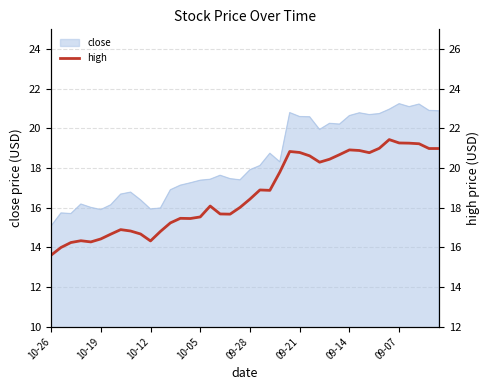

Is it true that close equals 14.4 at 09-07?

False